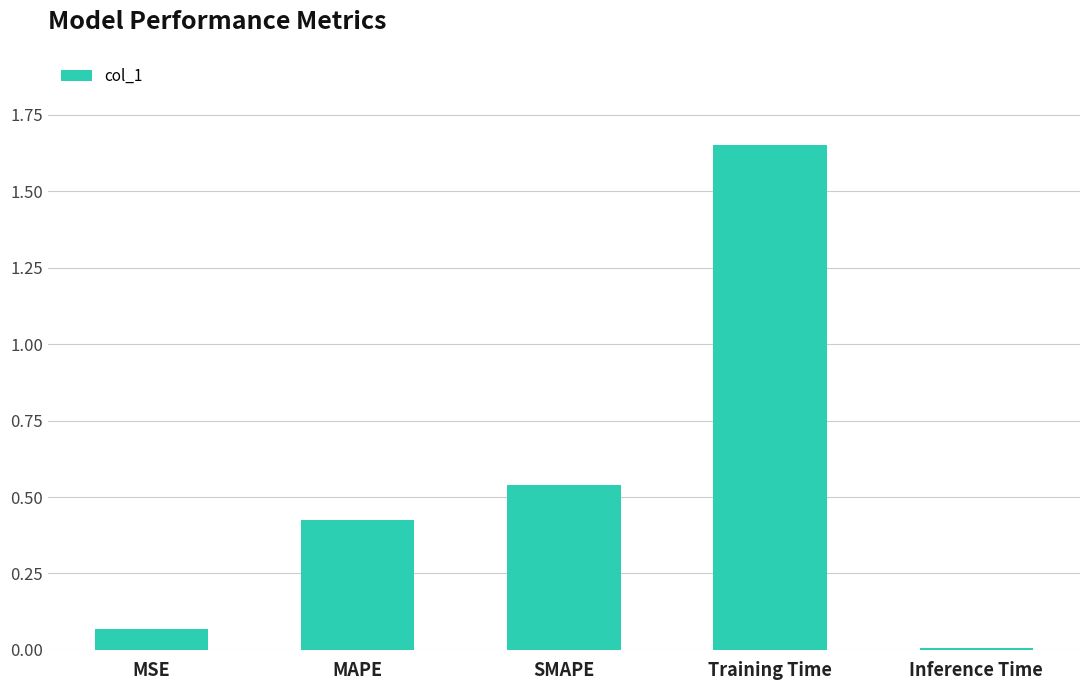

What is the sum of all values?

2.7